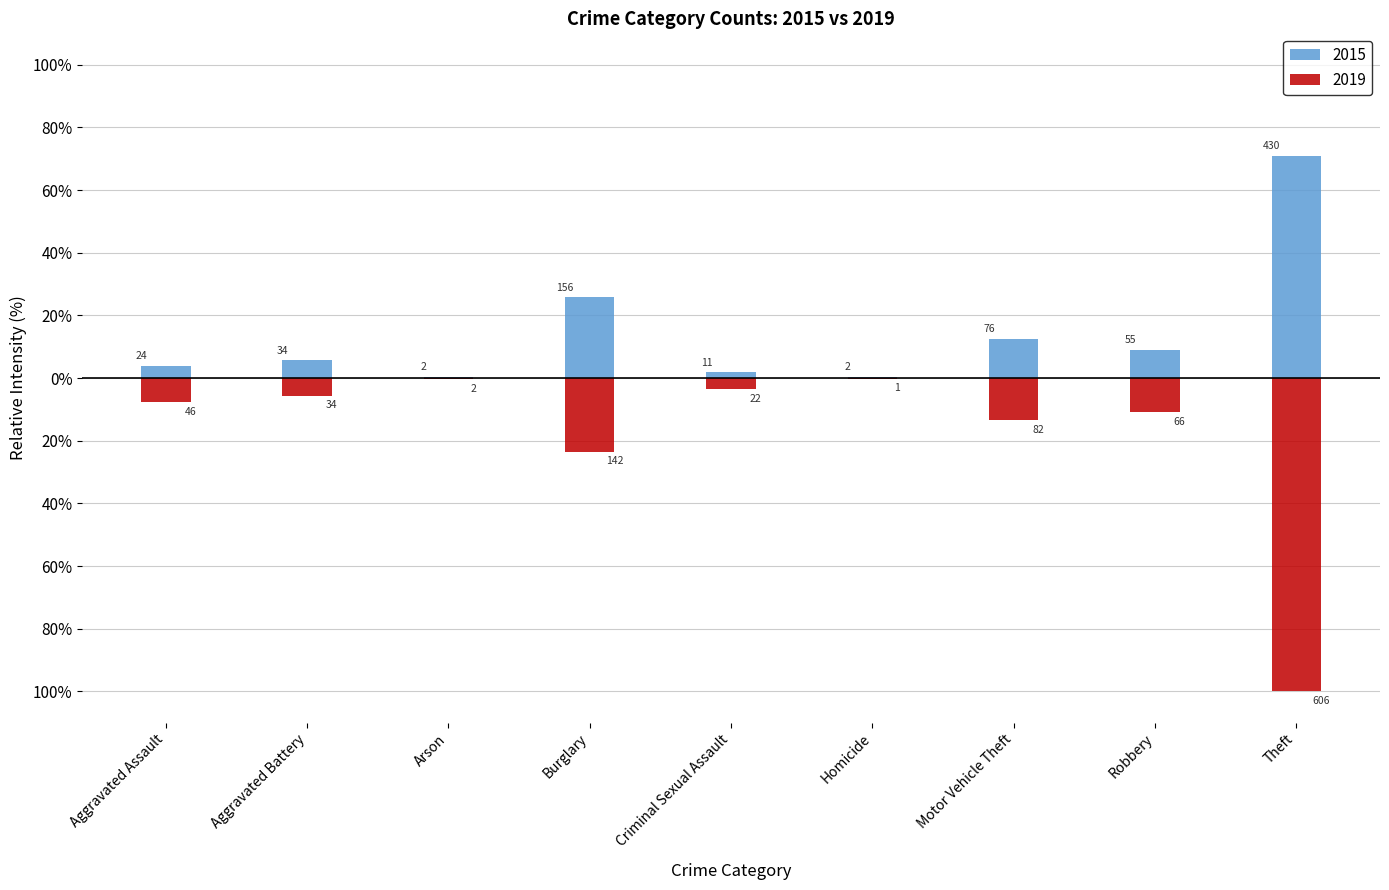

Which category has the highest value across all series?

Theft